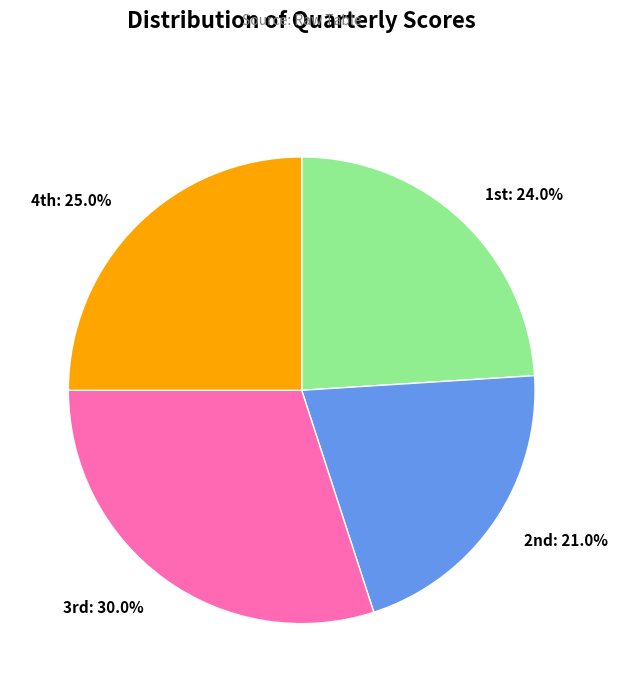

Rank the categories by value from lowest to highest.

2nd, 1st, 4th, 3rd